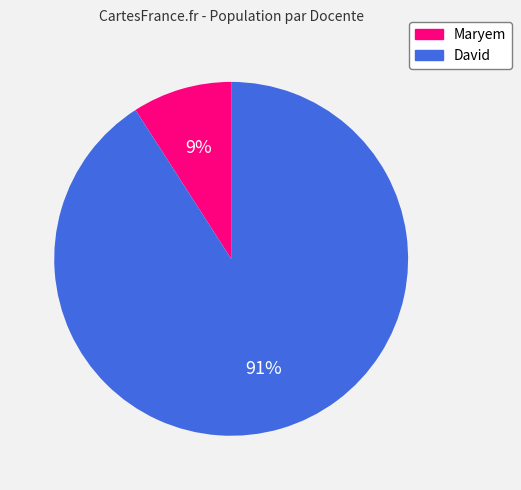

To the nearest percent, what is the combined percentage of David and Maryem?

100%